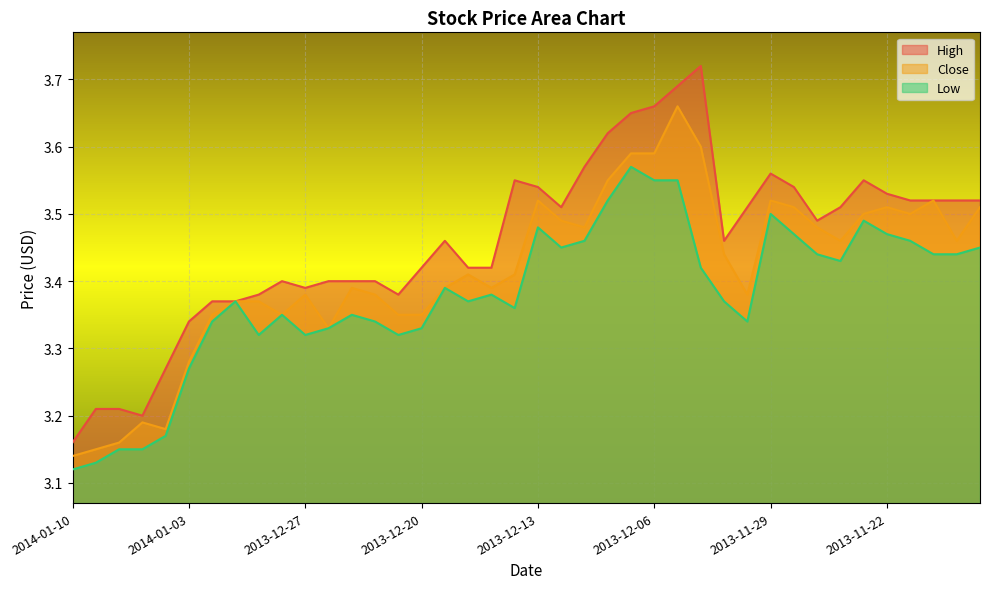

List the series in order of their overall mean, lowest first.

Low, Close, High